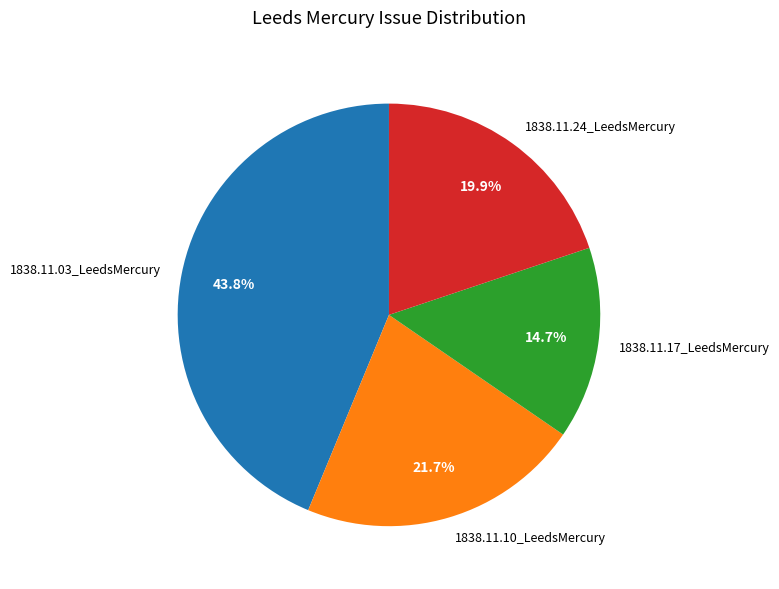

To the nearest percent, what is the combined percentage of 1838.11.03_LeedsMercury and 1838.11.17_LeedsMercury?

58%